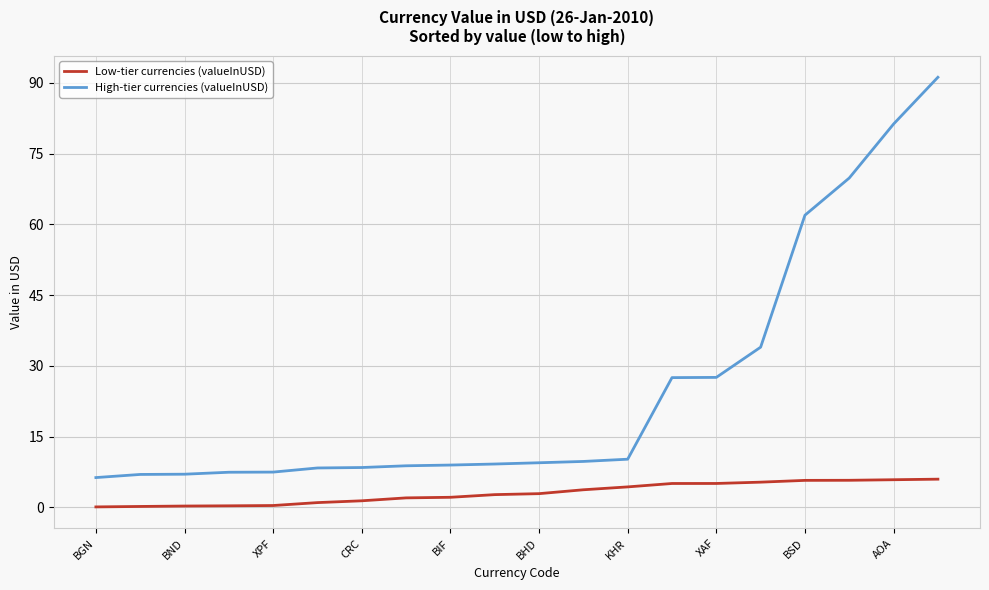

True or false: Low-tier currencies (valueInUSD) and High-tier currencies (valueInUSD) intersect in this chart.

False